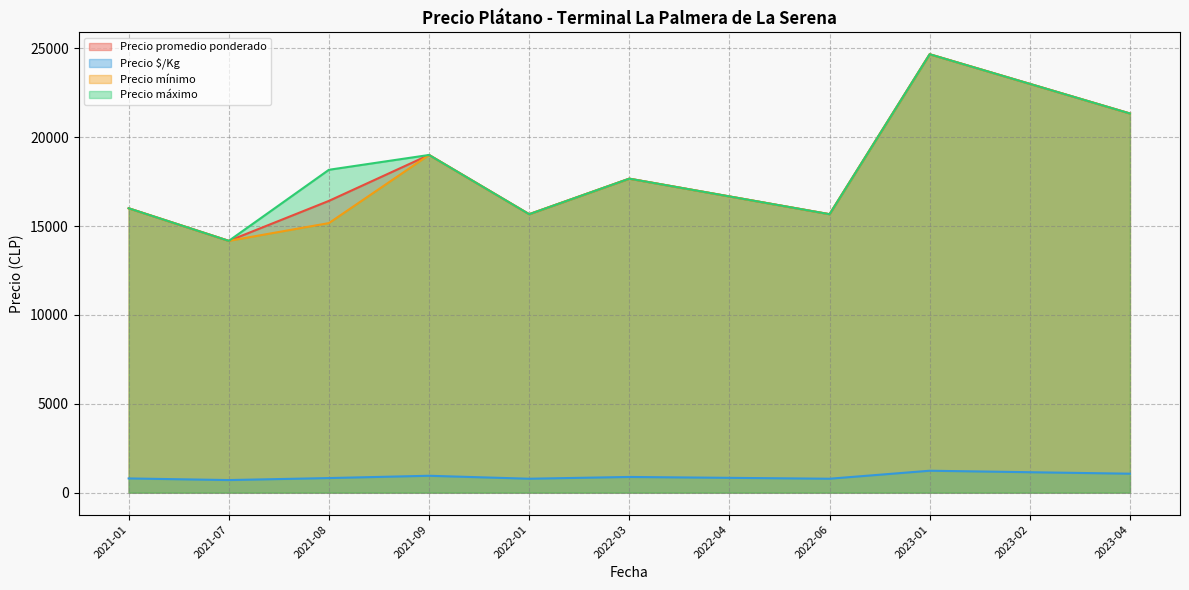

In Precio promedio ponderado, how many points are lower than both neighbors (excluding endpoints)?

3